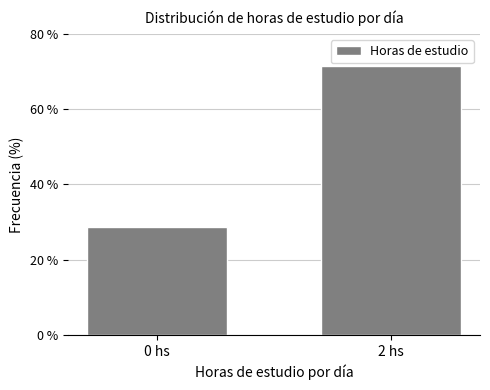

Reading right to left, list all the values displayed in this chart.

71.4	28.6